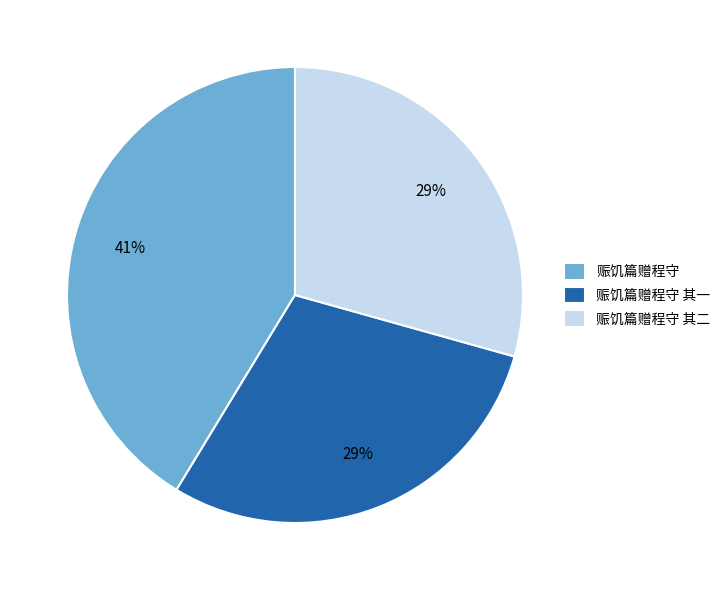

What is the largest slice in the pie chart?

赈饥篇赠程守